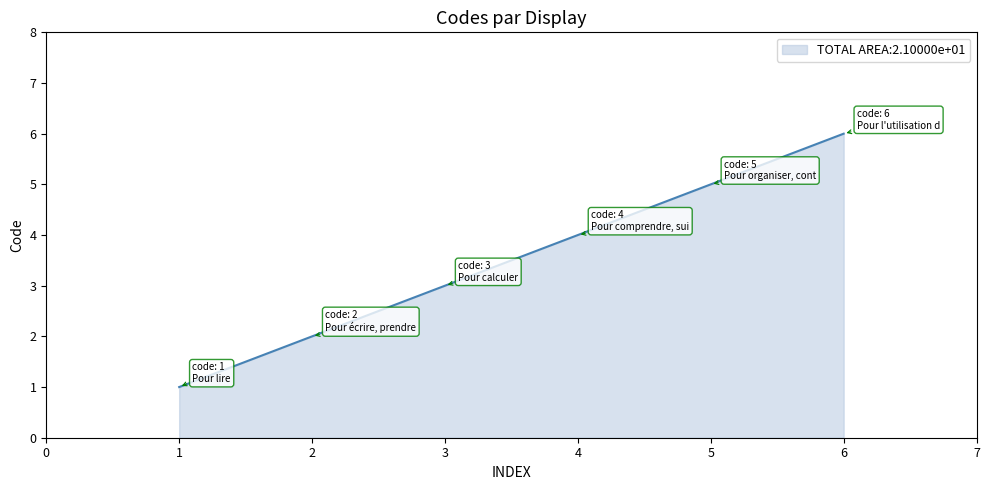

Reading left to right, transcribe all the data shown in this chart.

1	2	3	4	5	6